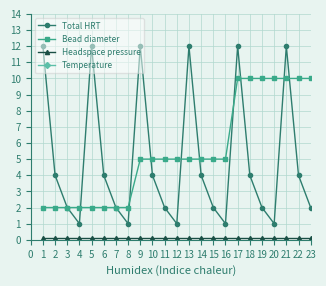

True or false: Temperature has more than 2 interior local peaks.

False